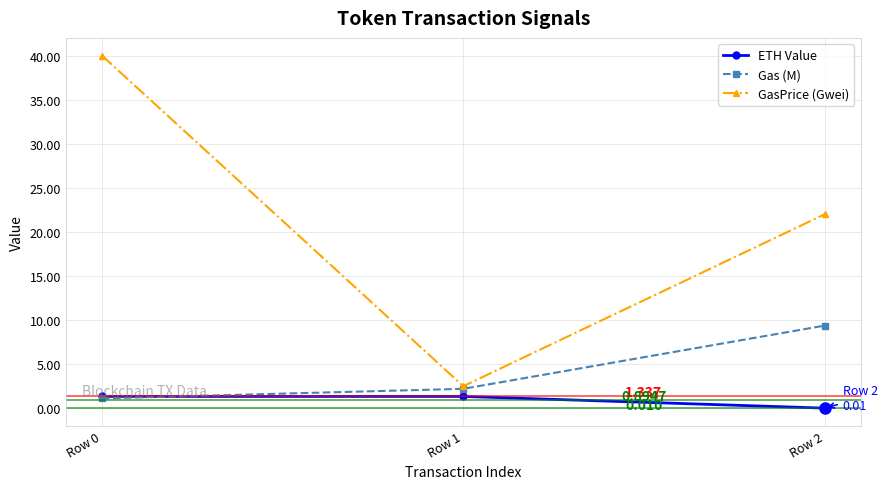

The Gas (M) series shows 5.8 at Row 2. True or false?

False